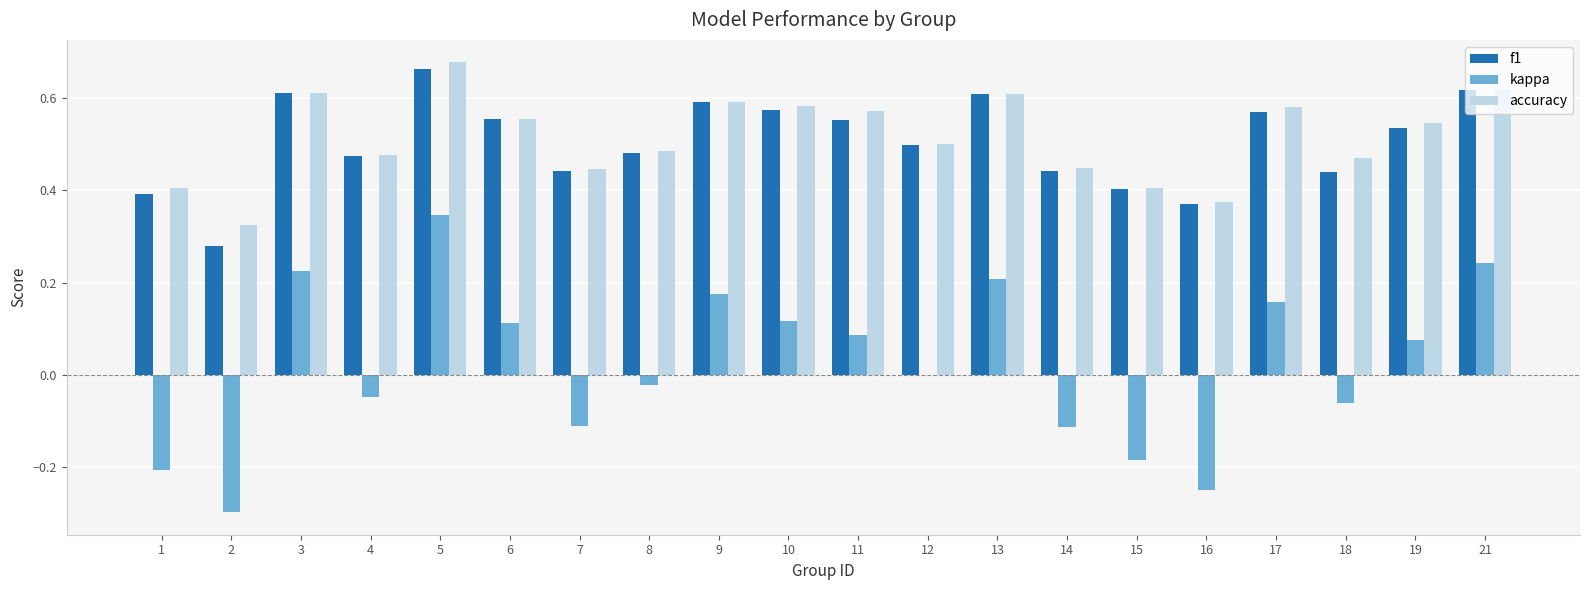

The kappa series shows 0.3 at 12. True or false?

False